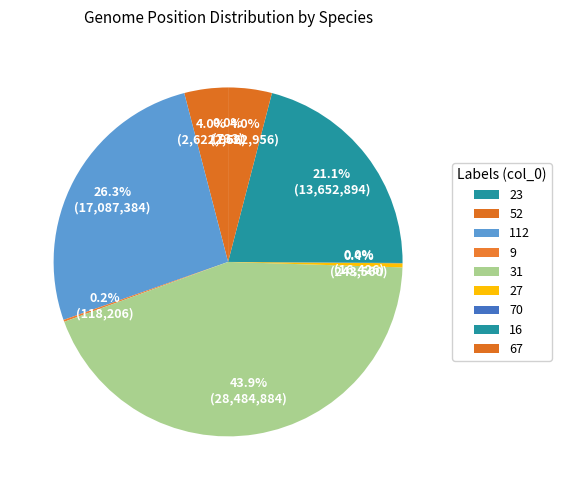

Between 16 and 70, which is larger?

16